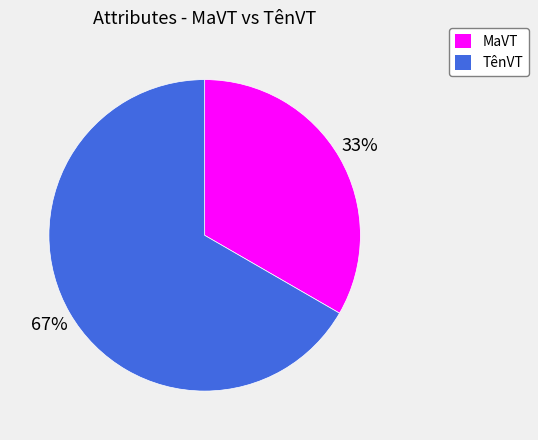

What is the largest slice in the pie chart?

TênVT